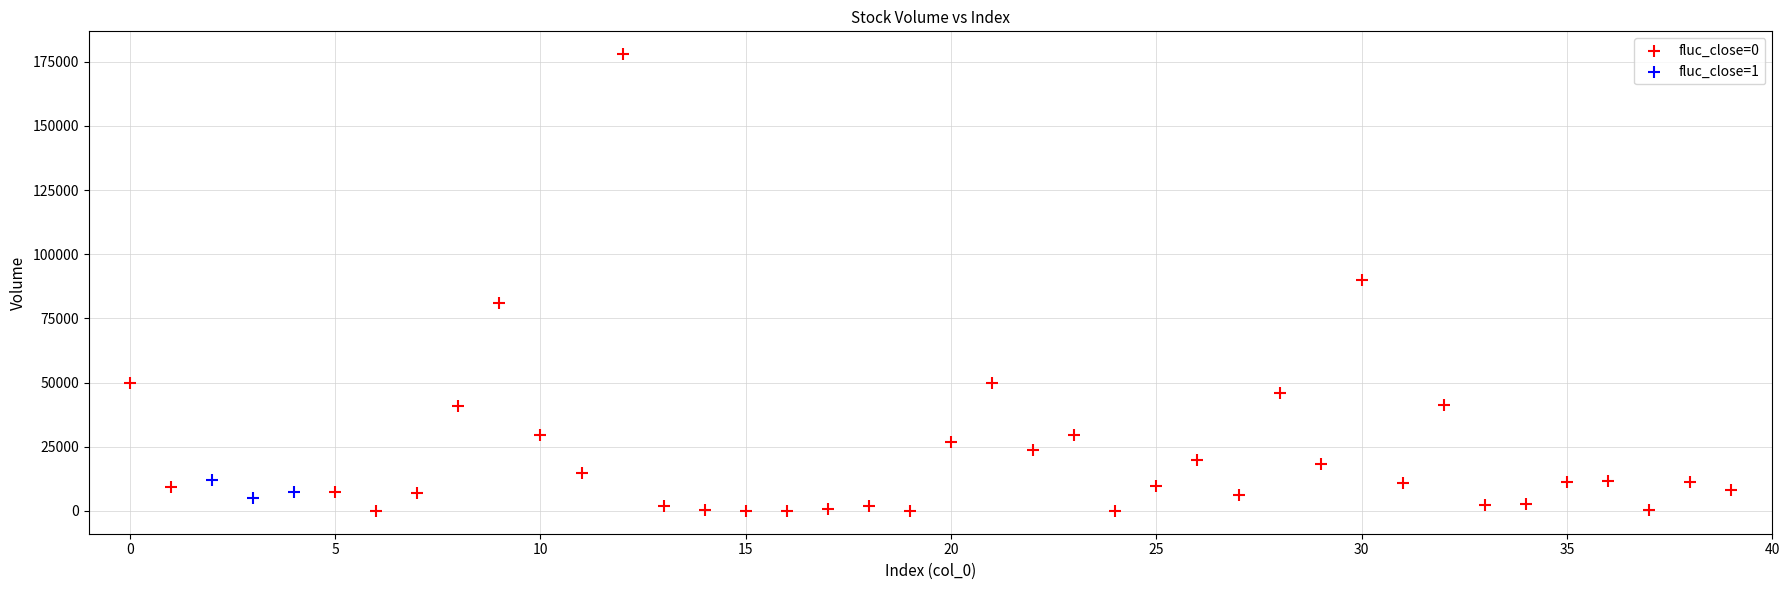

What are all the series names shown in the legend?

fluc_close=0, fluc_close=1